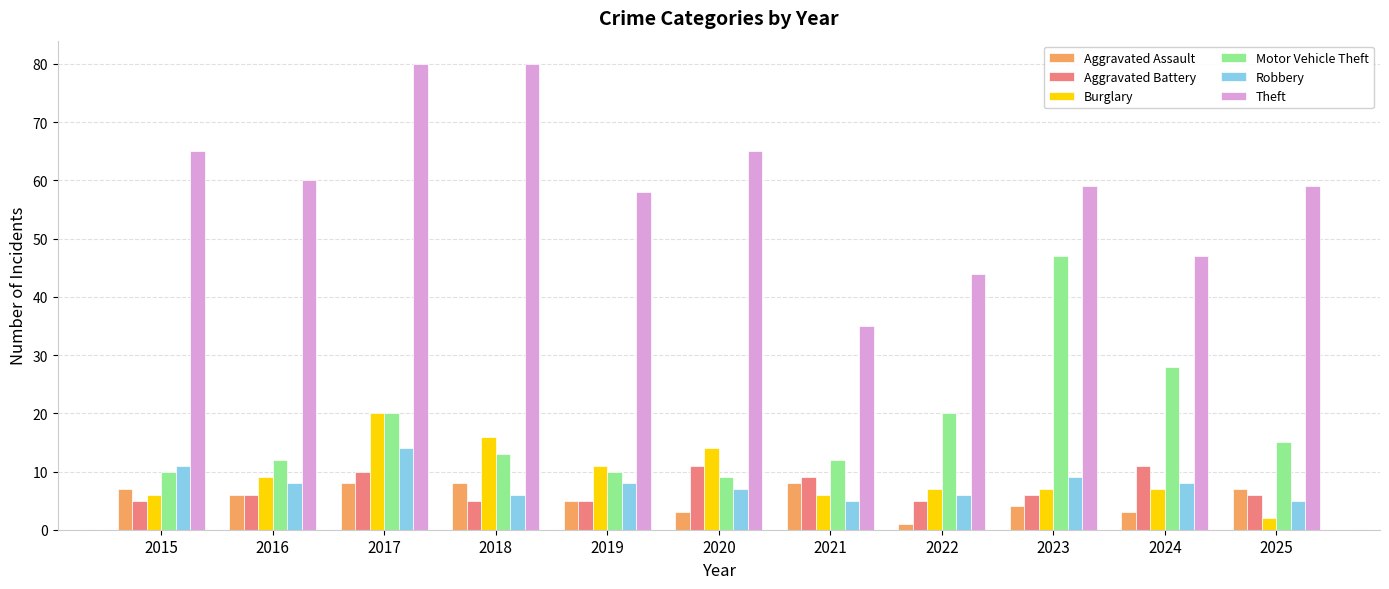

Which series has the widest spread of values?

Theft